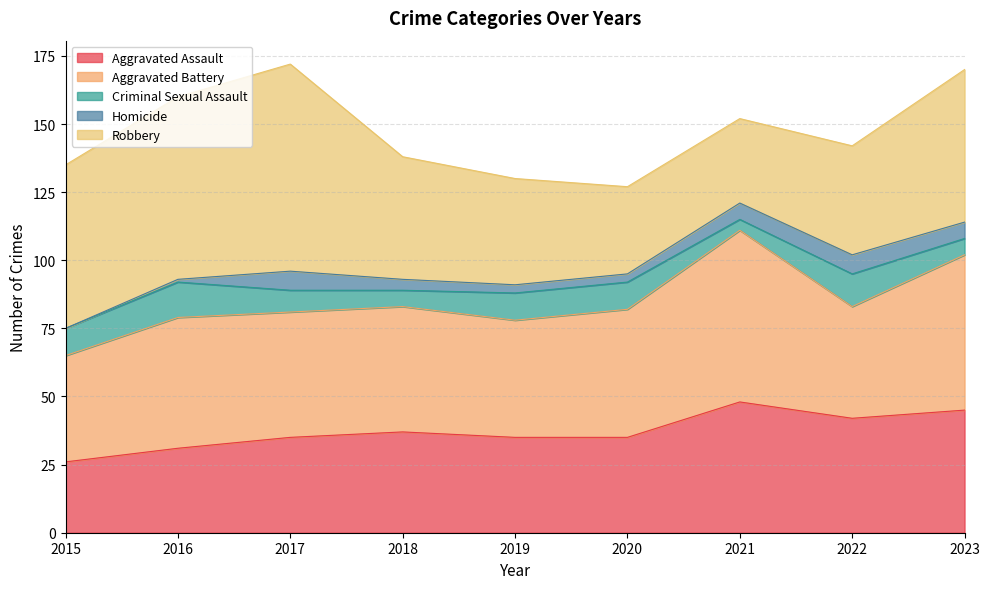

How many series are shown in this chart?

5